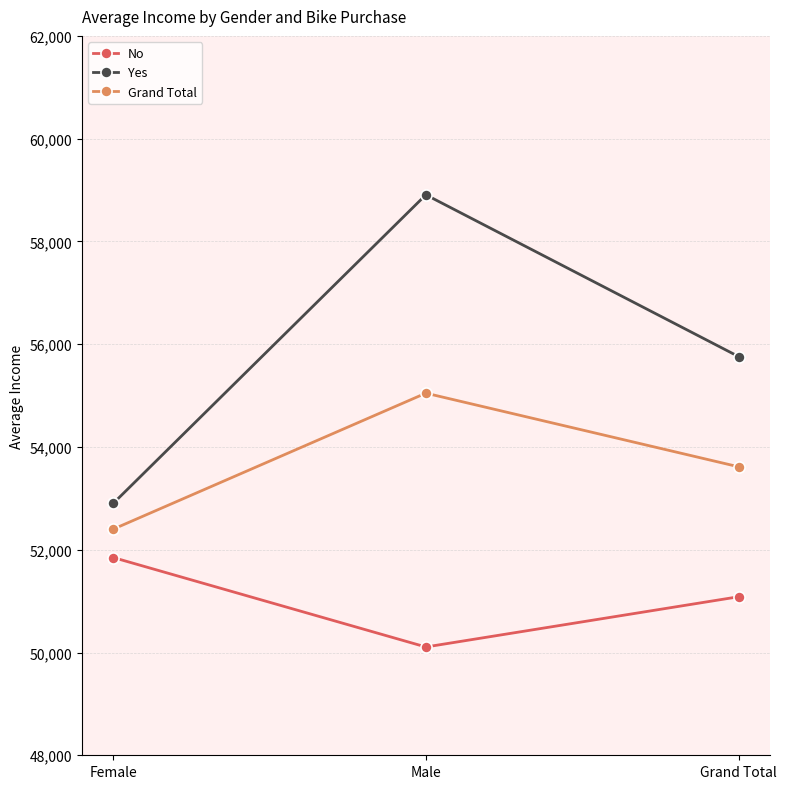

Which series changed the most between Female and Male?

Yes